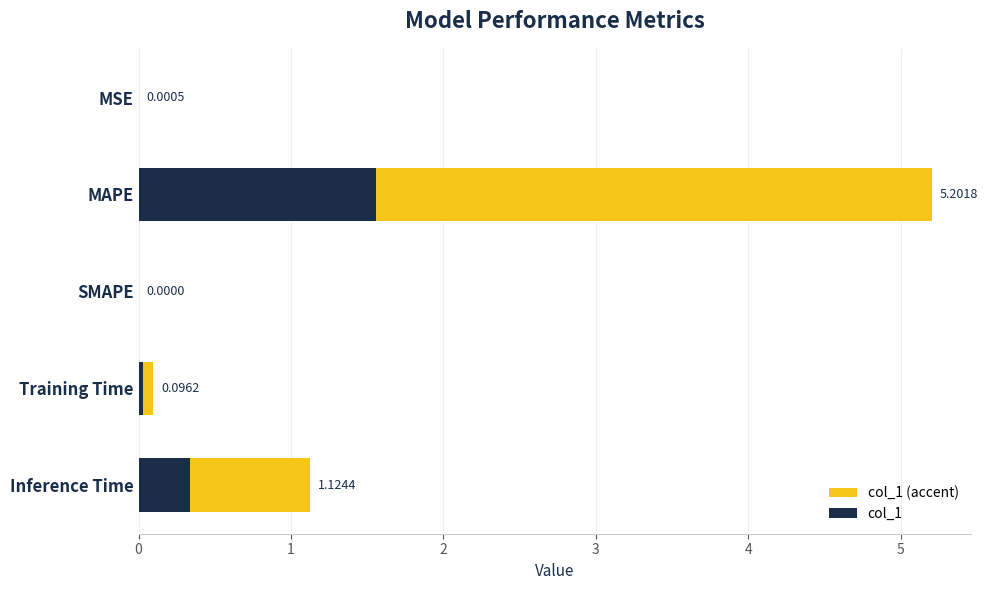

Reading right to left, list all the values displayed in this chart.

col_1 (accent): 1.1	0.1	0.0	5.2	0.0
col_1: 0.3	0.0	0.0	1.6	0.0